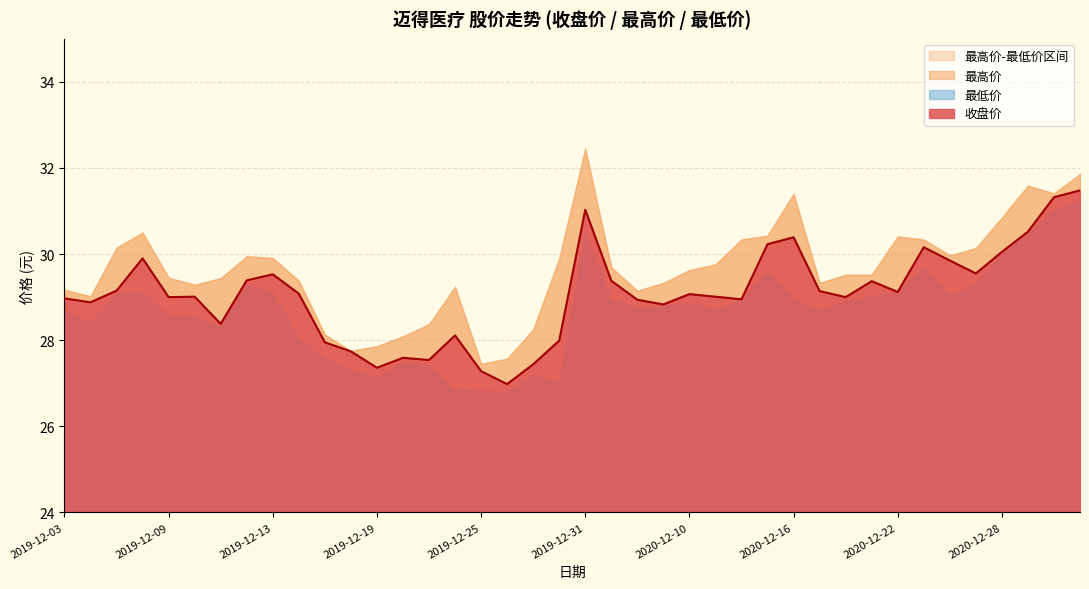

What is the spread (max minus min) of values at 2020-12-24?

0.9